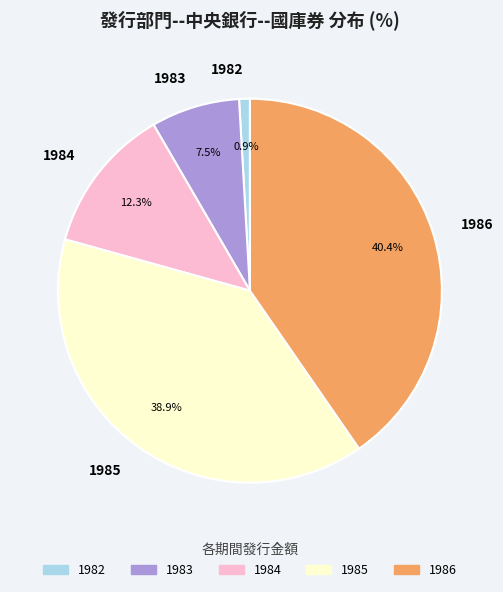

To the nearest percent, what percentage of the pie is 1982?

1%